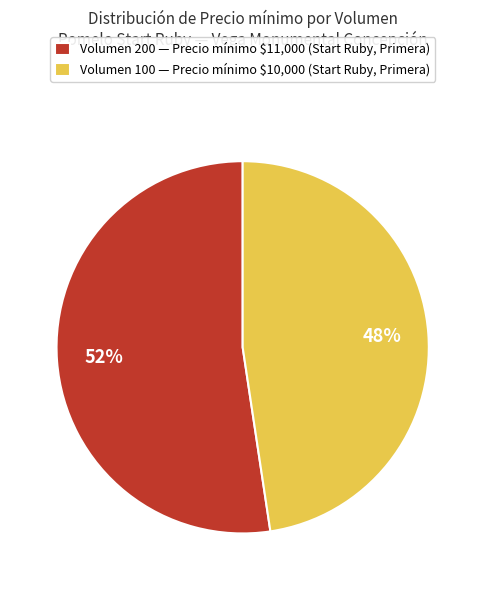

Does any single category account for the majority?

Yes